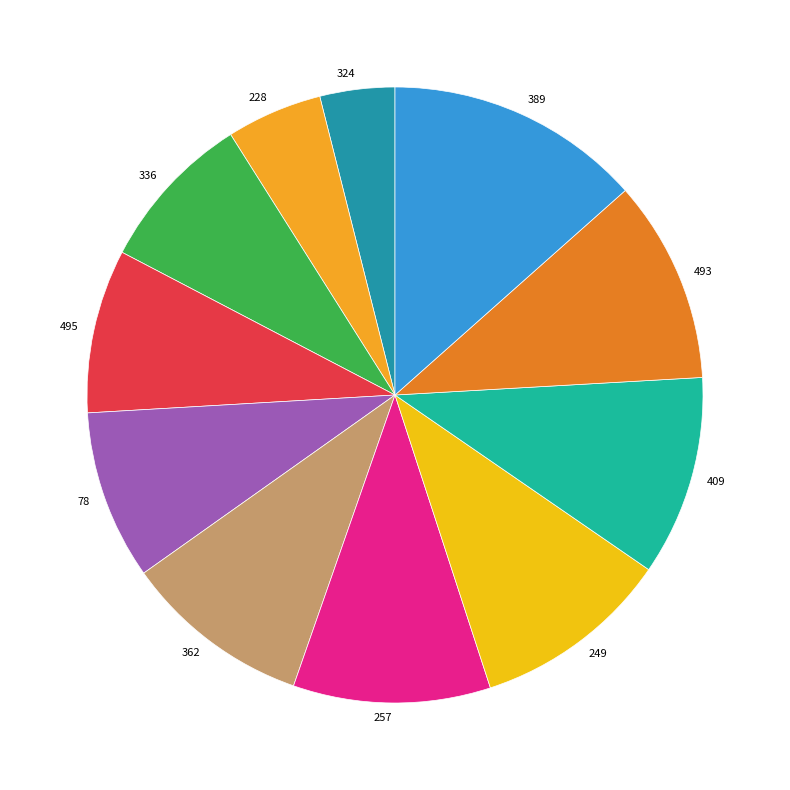

Approximately how many times larger is the value at 493 compared to 362?

1.1